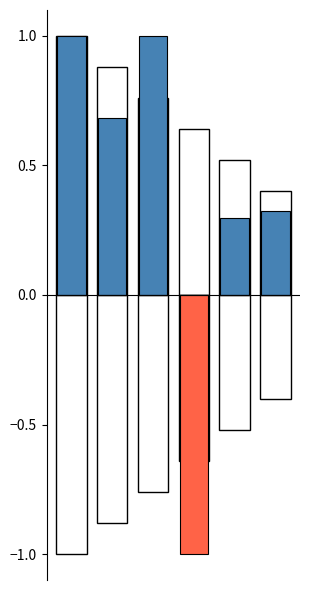

Between 3 and 5, which series saw the biggest shift?

negative